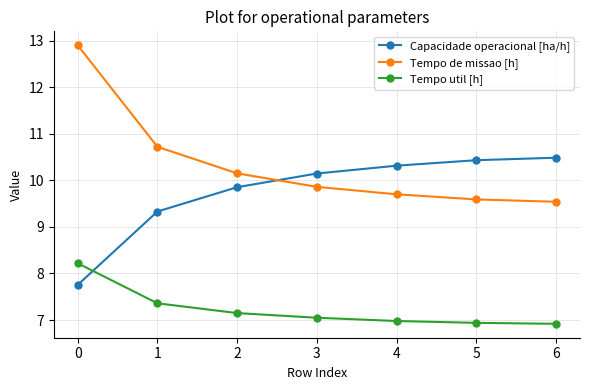

Is the value of Tempo de missao [h] at 4 greater than the value of Capacidade operacional [ha/h] at 2?

No